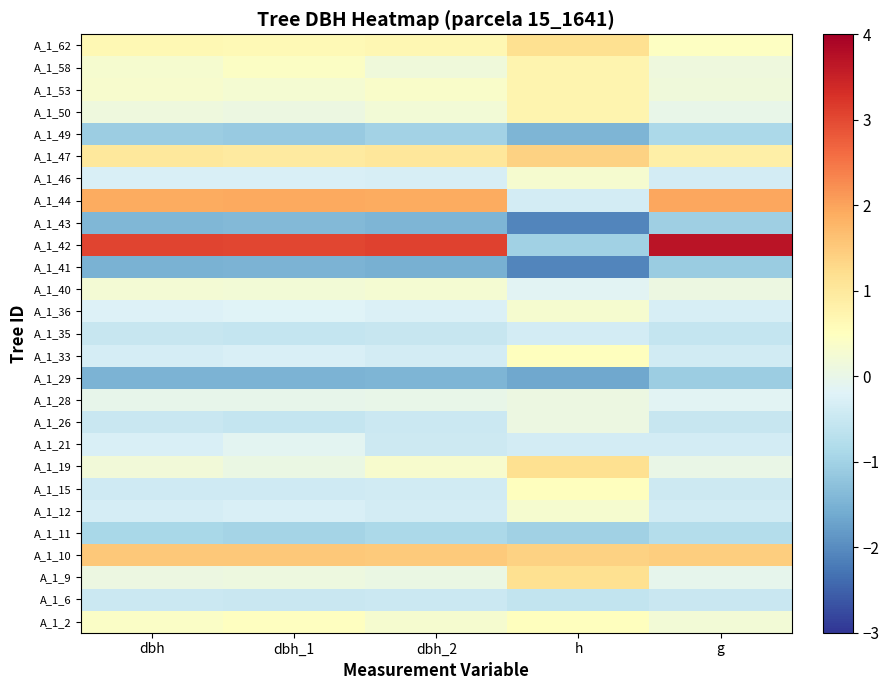

What is the spread (max minus min) of values at dbh_2?

4.6